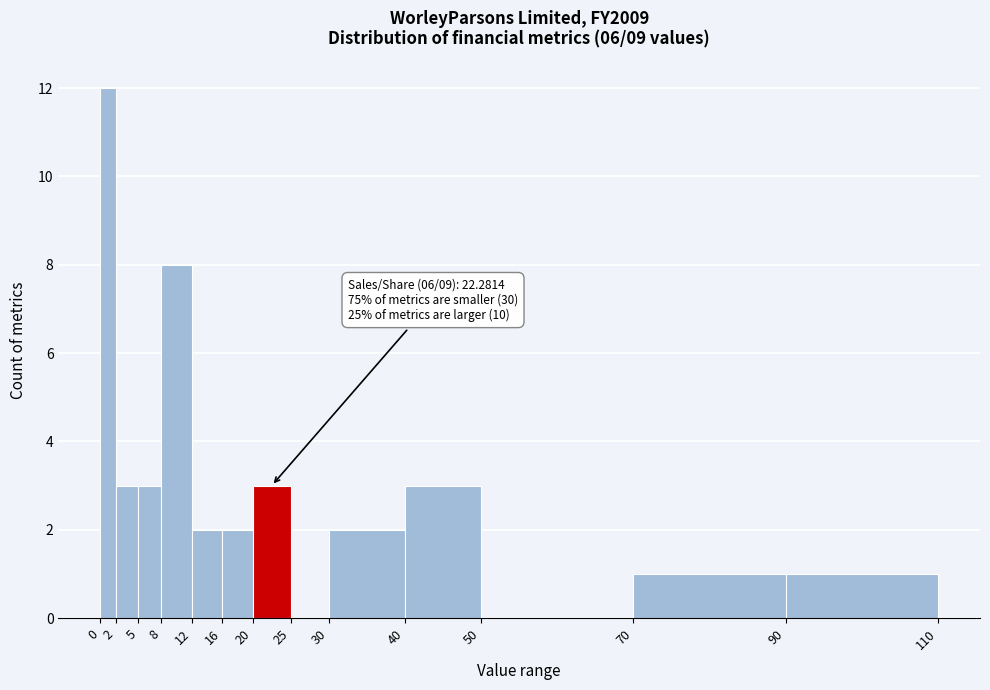

Over which range of the x-axis is the bar tallest?

0 to 2